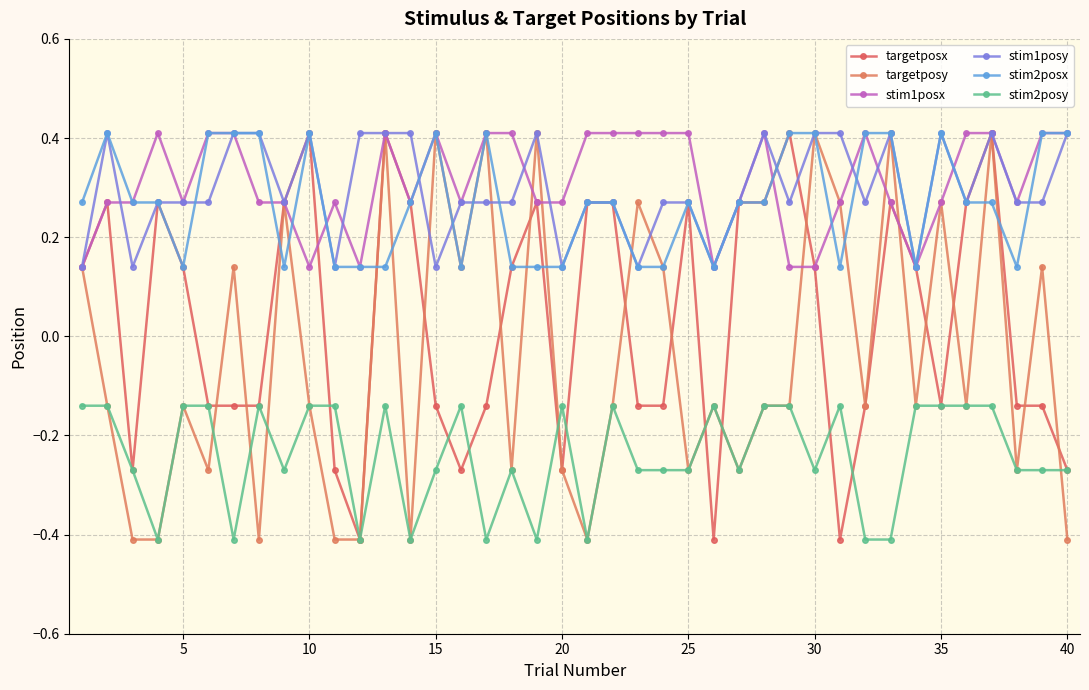

How many categories are shown in the chart?

40